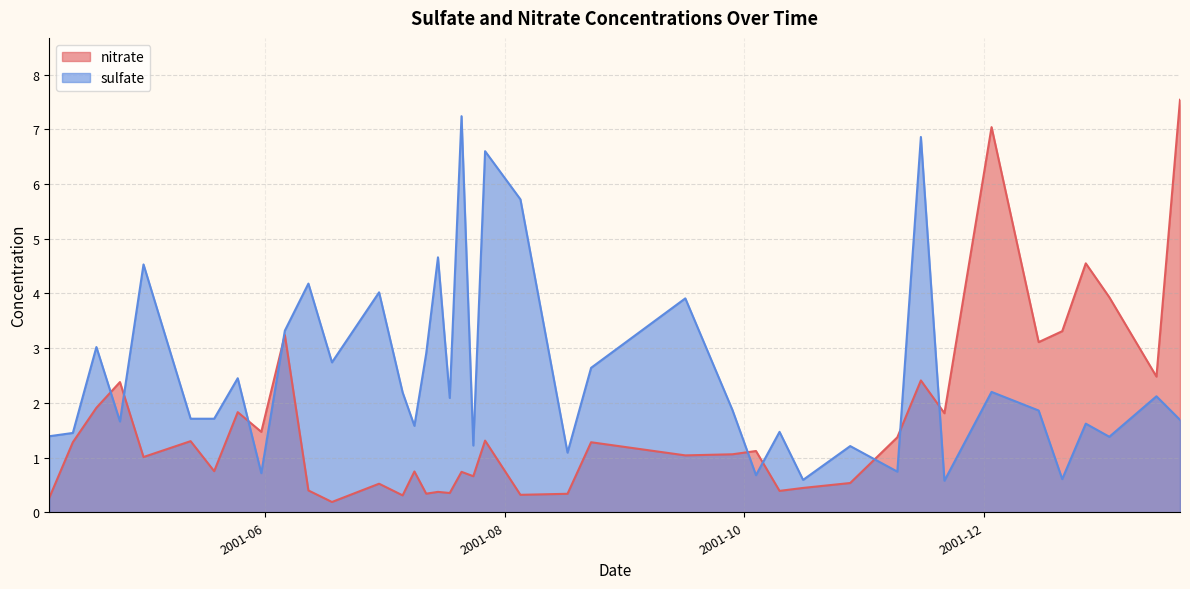

True or false: nitrate and sulfate cross at least once.

True